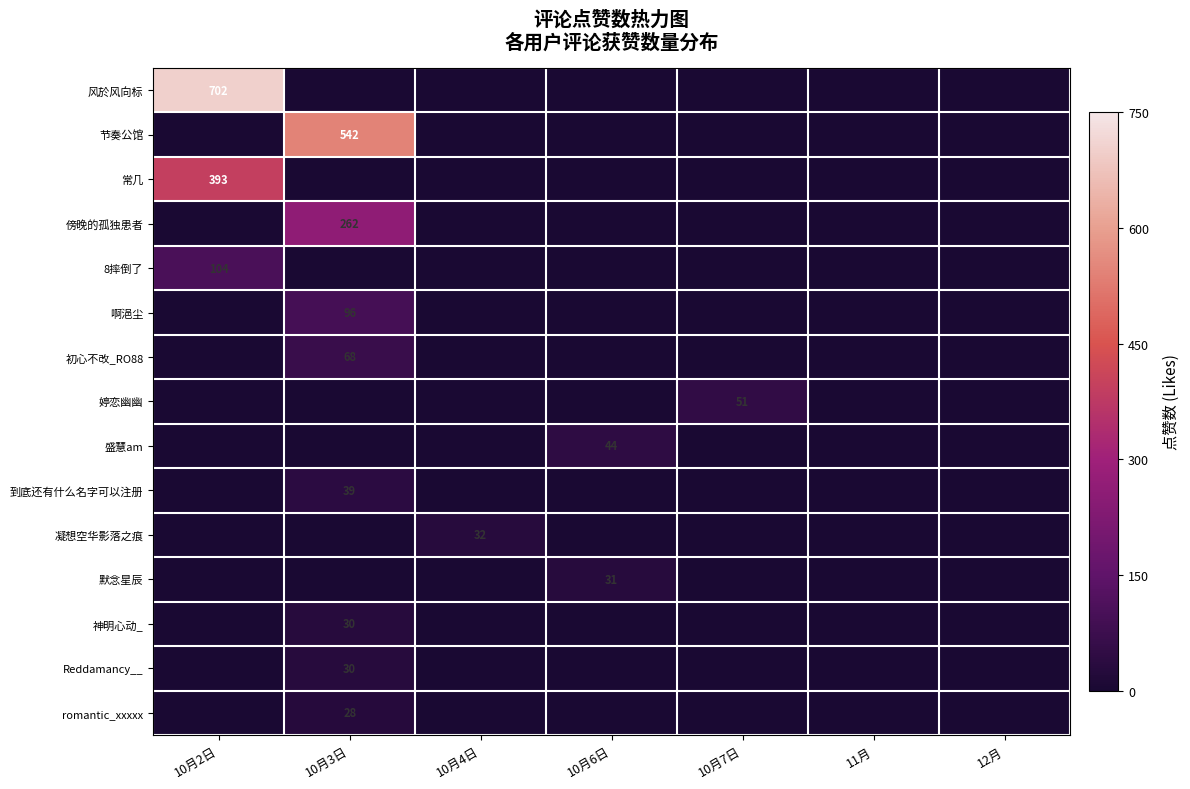

Is it true that 盛慧am equals 65 at 10月6日?

False